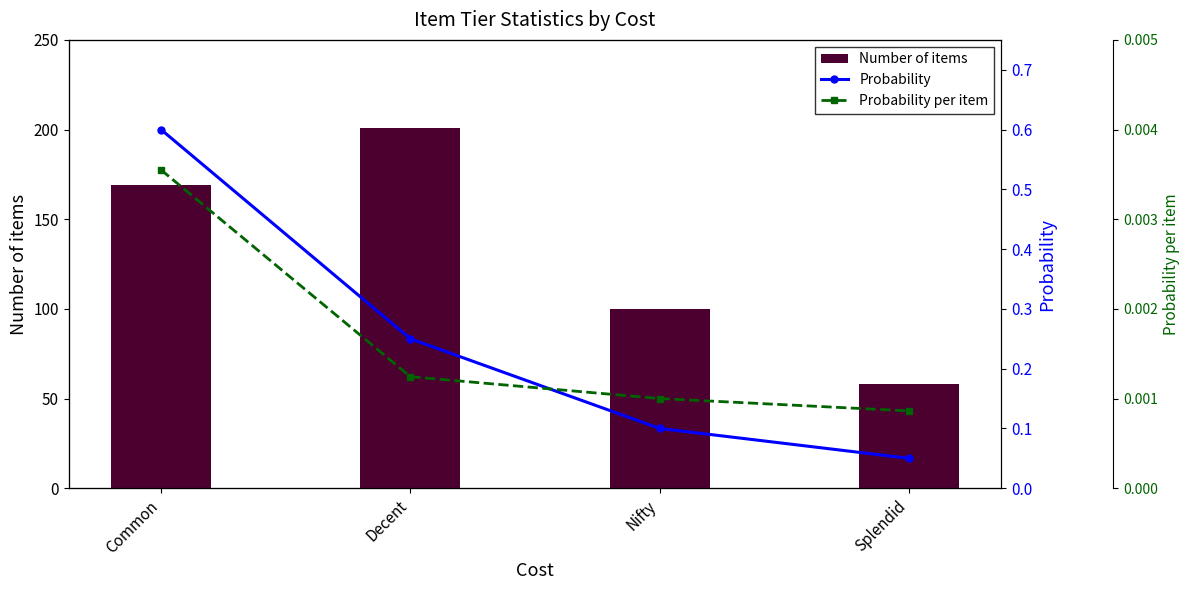

The Probability series shows 0.1 at Splendid. True or false?

False